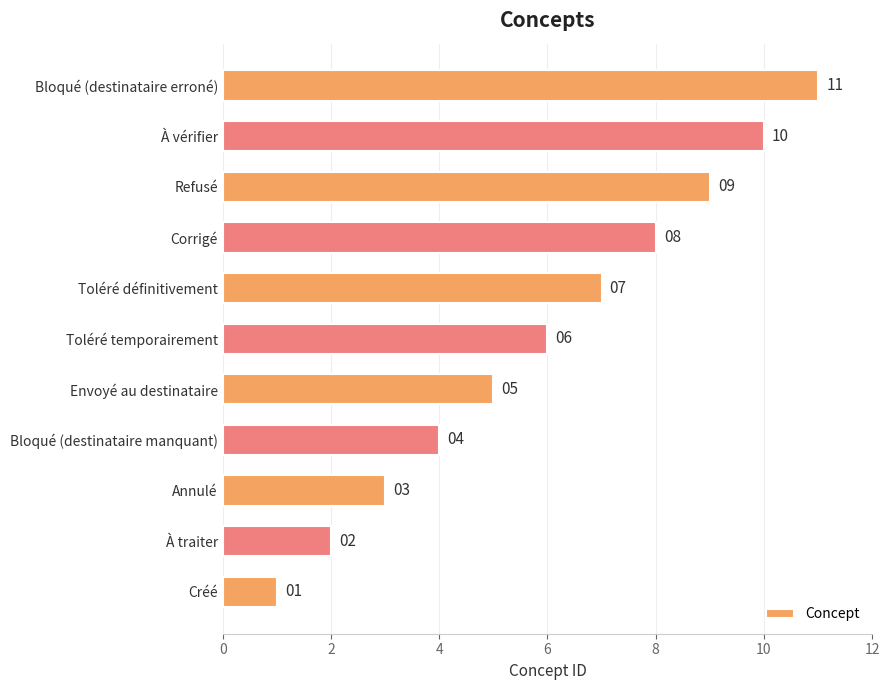

True or false: the data shows 3 at À vérifier.

False